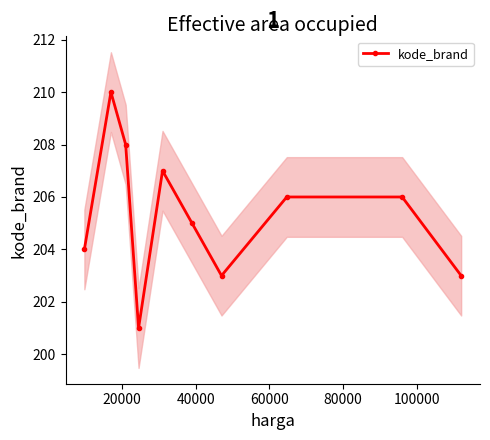

What is the average value?

205